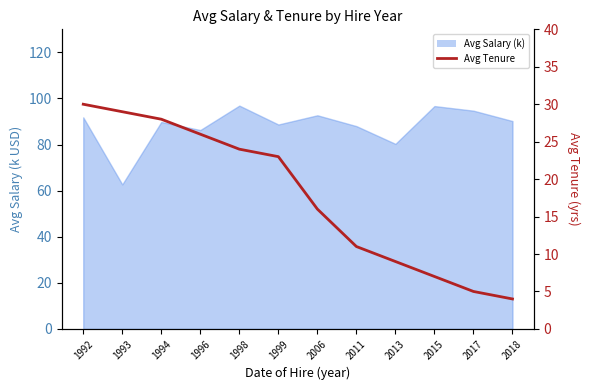

What is the difference between the second highest and minimum values?

25